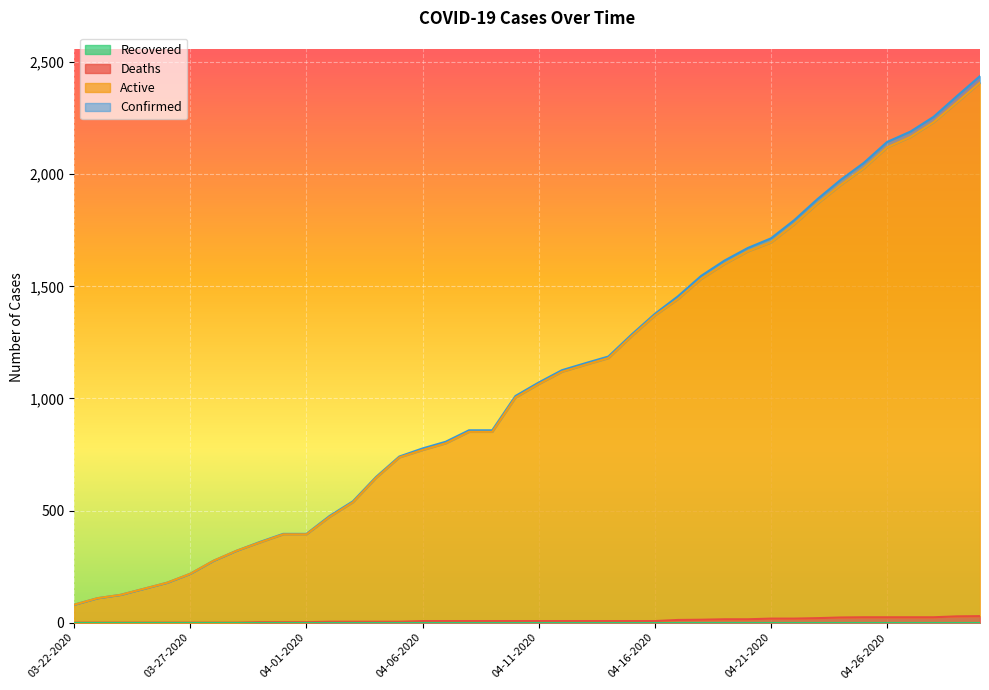

True or false: Deaths and Active cross at least once.

False